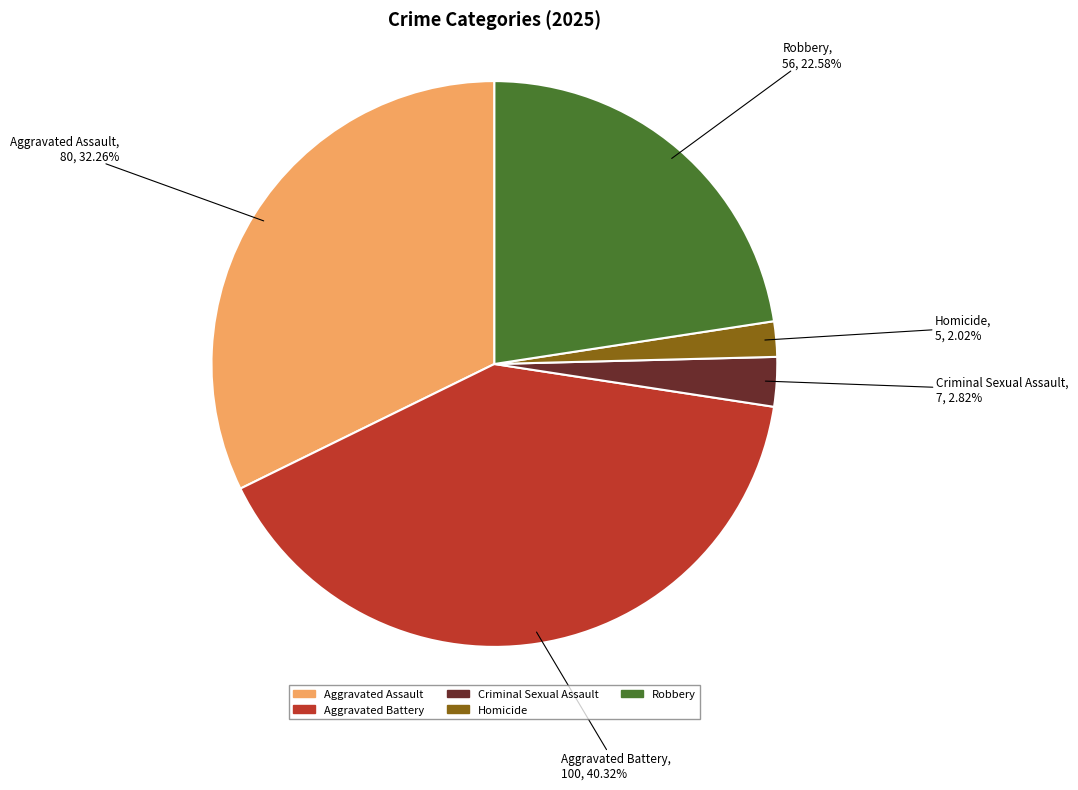

Which has a higher value, Aggravated Battery or Robbery?

Aggravated Battery